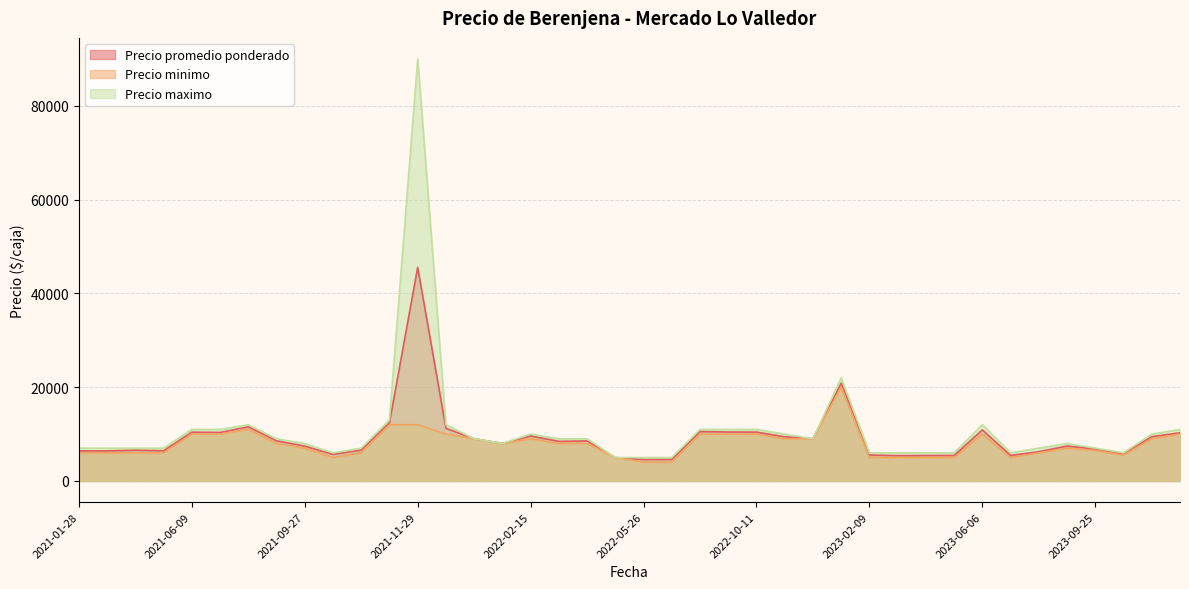

List the series in order of their overall mean, highest first.

Precio maximo, Precio promedio ponderado, Precio minimo